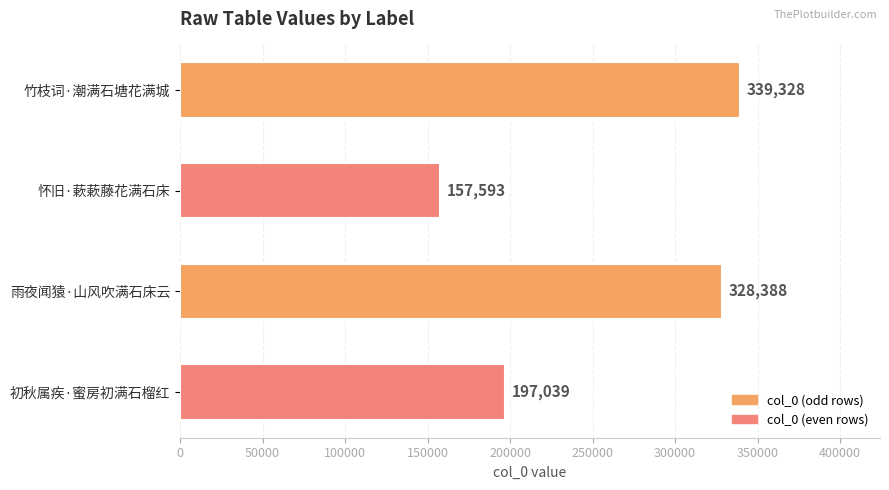

Rank the categories by value from lowest to highest.

怀旧·蔌蔌藤花满石床, 初秋属疾·蜜房初满石榴红, 雨夜闻猿·山风吹满石床云, 竹枝词·潮满石塘花满城